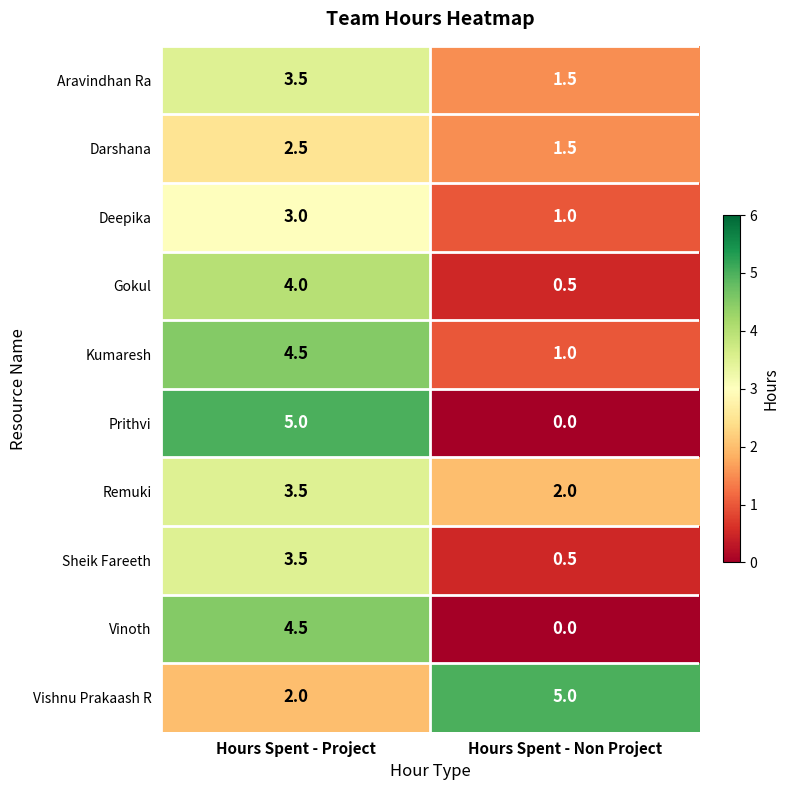

True or false: Vinoth has a value of 4.5 at Hours Spent - Project.

True